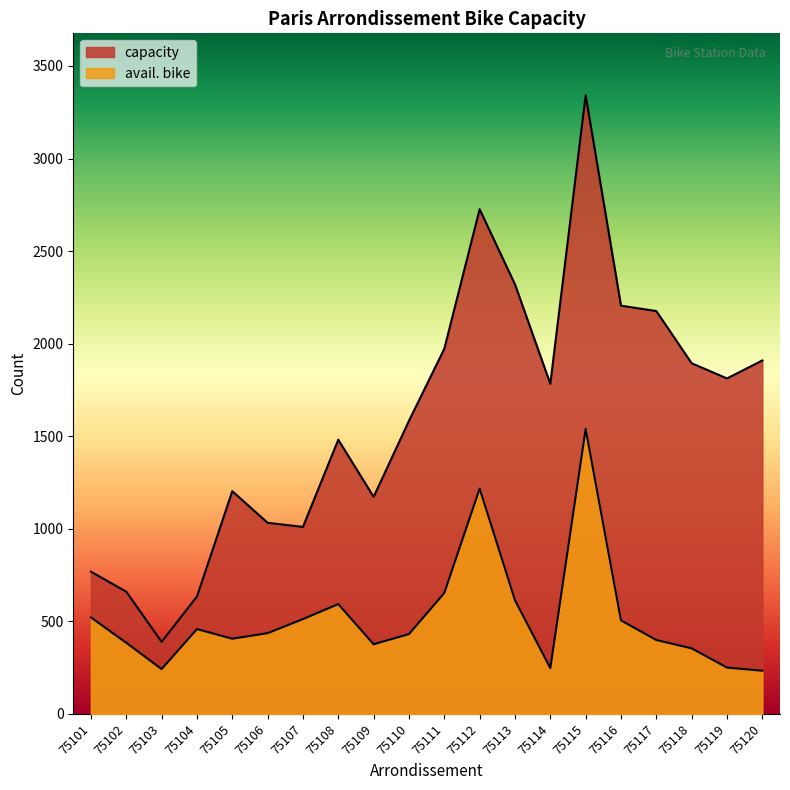

True or false: capacity and avail. bike cross at least once.

False